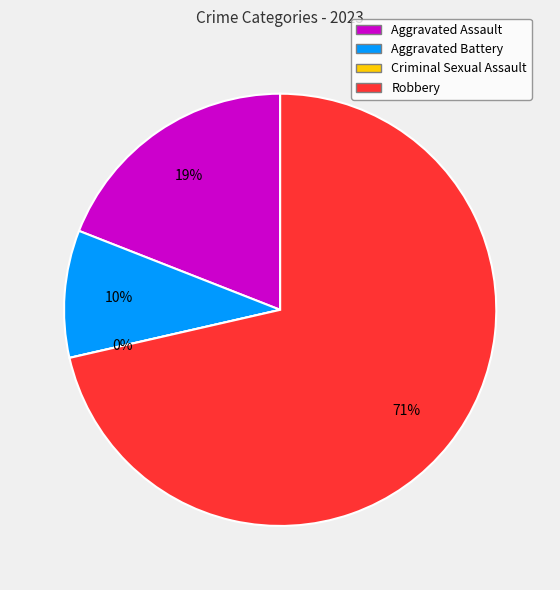

Count the number of slices in the pie.

4